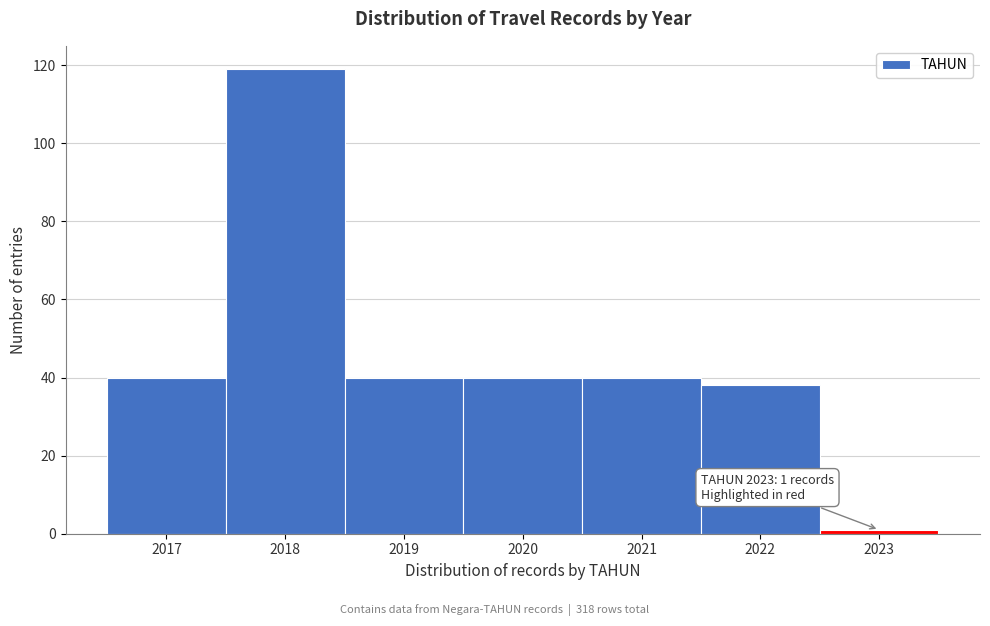

Which range on the x-axis has the tallest bar?

2017.5 to 2018.5